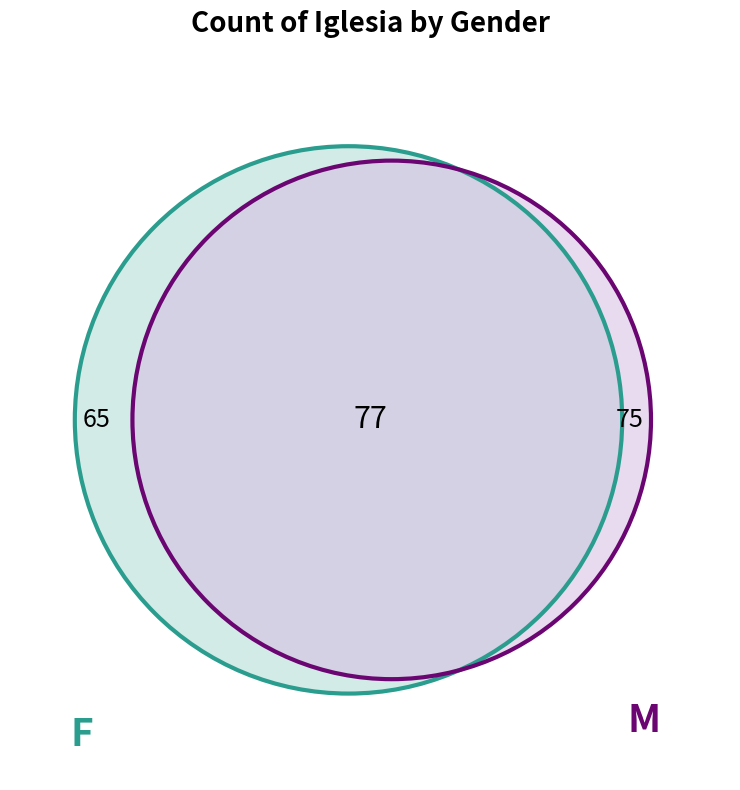

To the nearest percent, what is the difference between the largest and smallest slice percentages?

5%